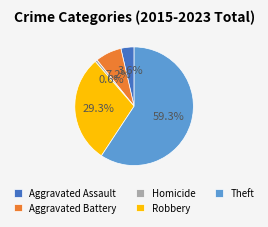

Which has a higher value, Aggravated Battery or Robbery?

Robbery